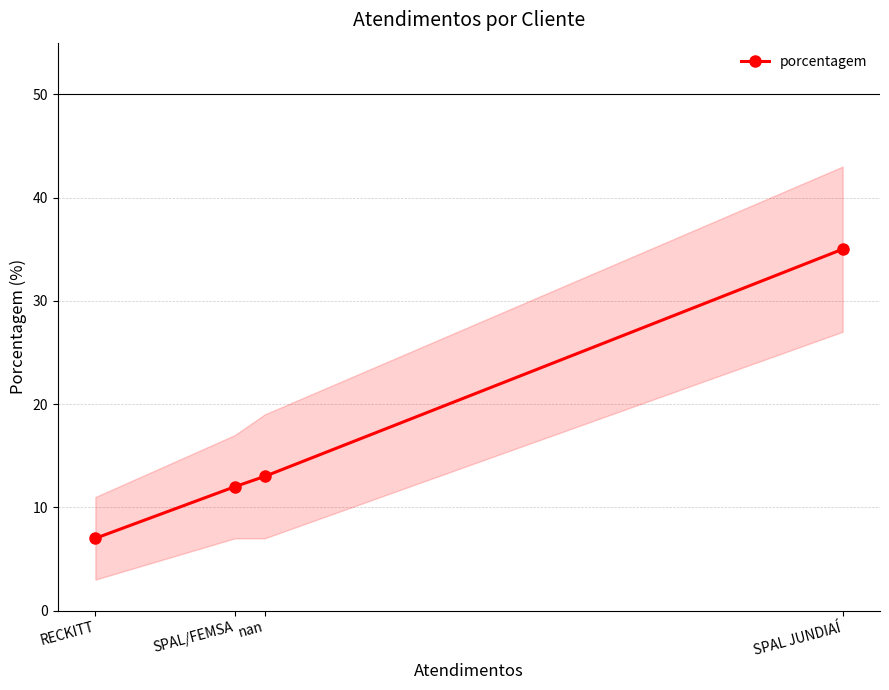

What is the approximate value of porcentagem at SPAL JUNDIAÍ?

35